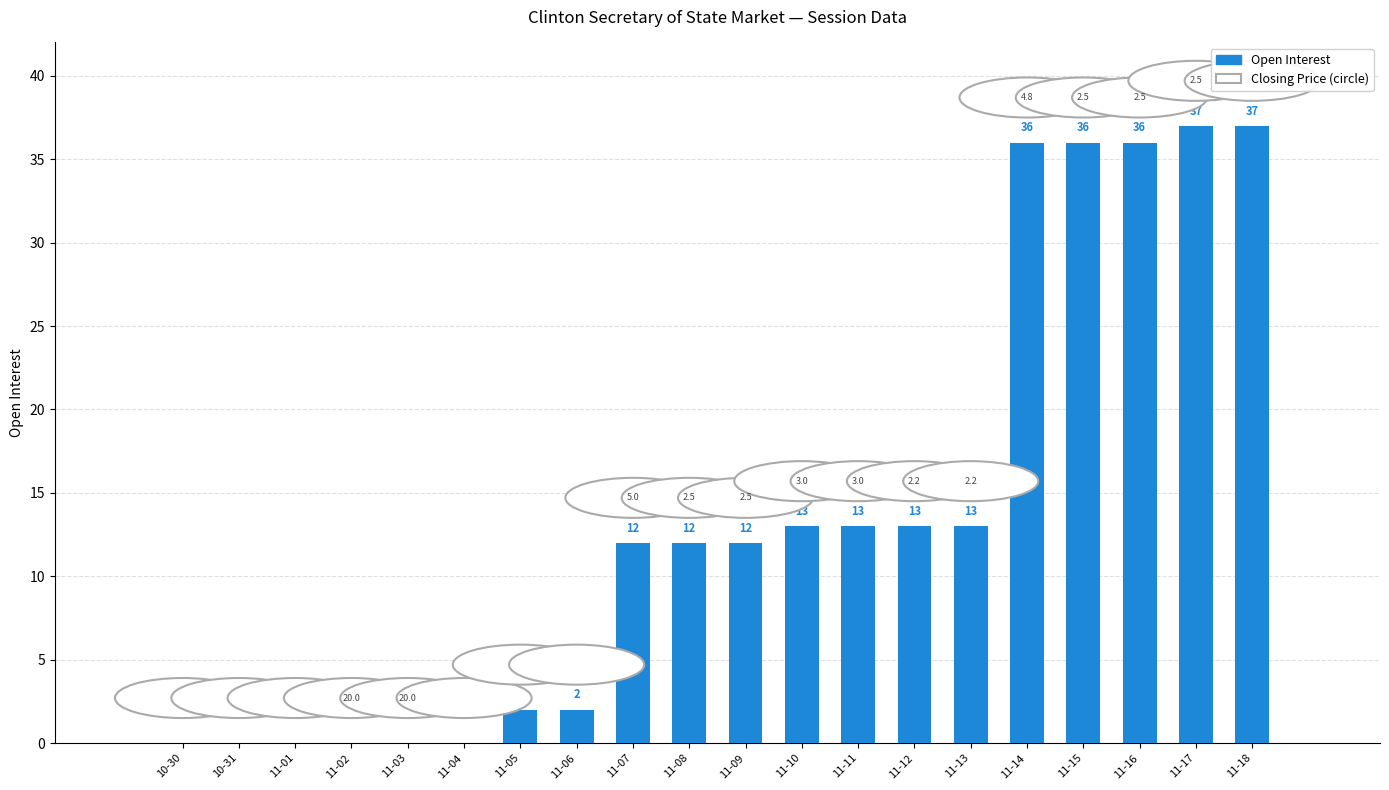

What is the maximum value shown in the chart?

37